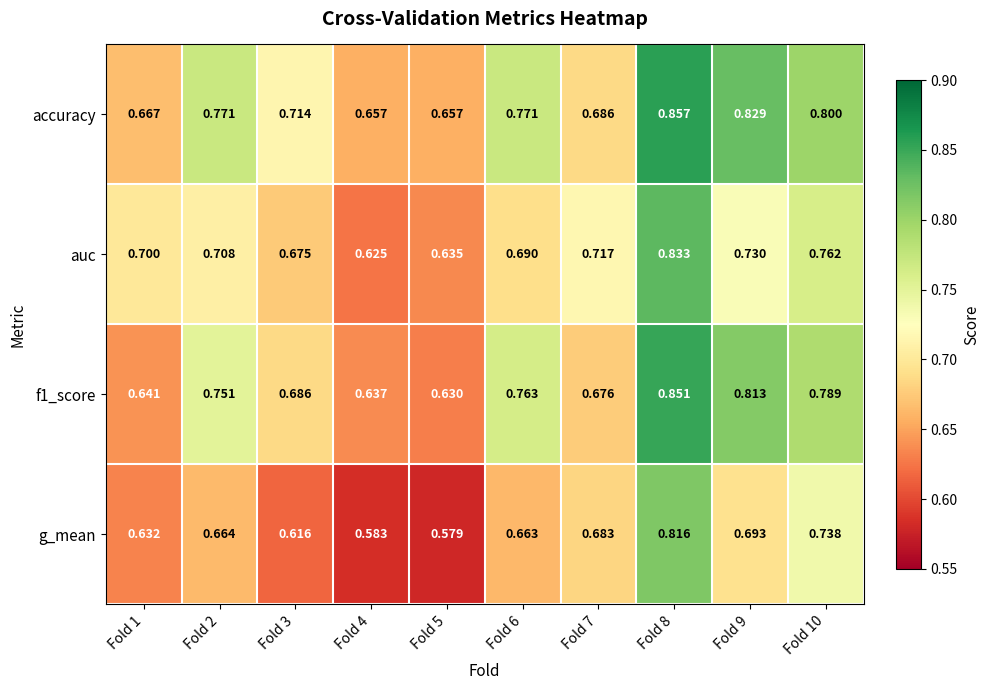

At how many categories does at least one series exceed 0?

10